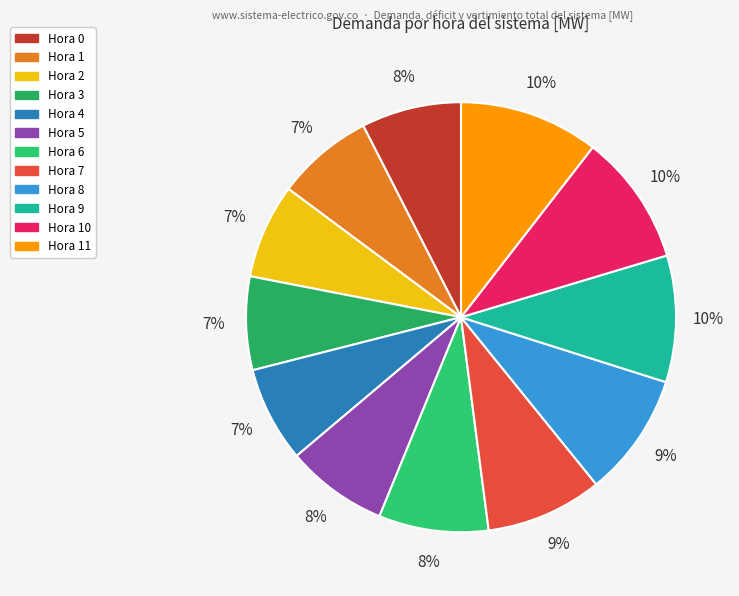

To the nearest percent, what is the average slice percentage?

8%